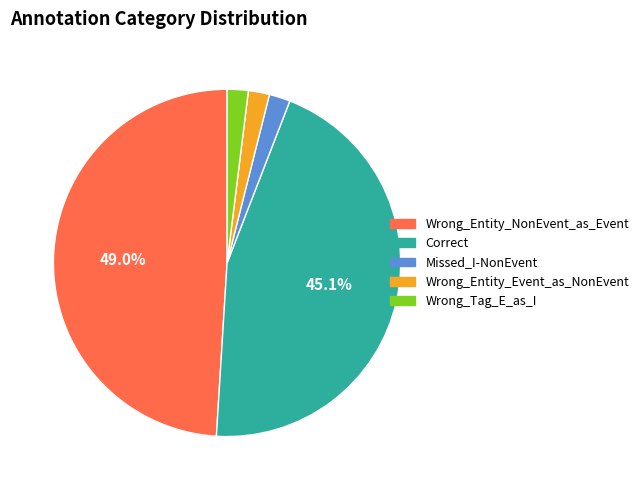

Is the sum of Wrong_Tag_E_as_I and Wrong_Entity_Event_as_NonEvent greater than half?

No